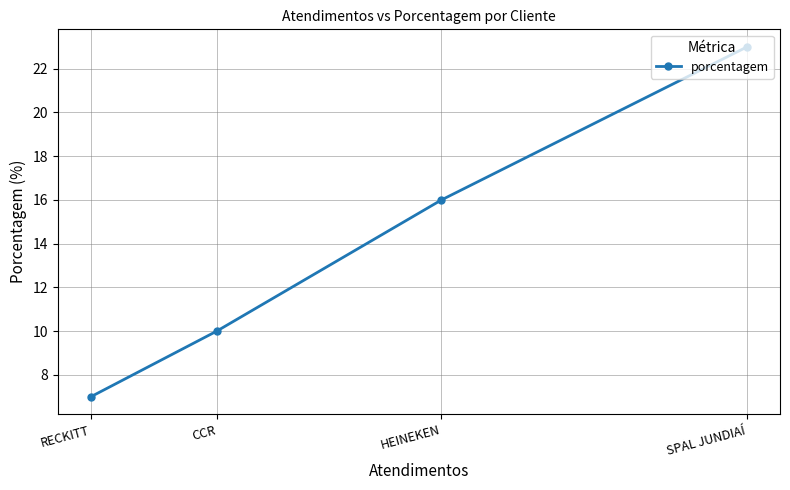

What is the maximum value shown in the chart?

23